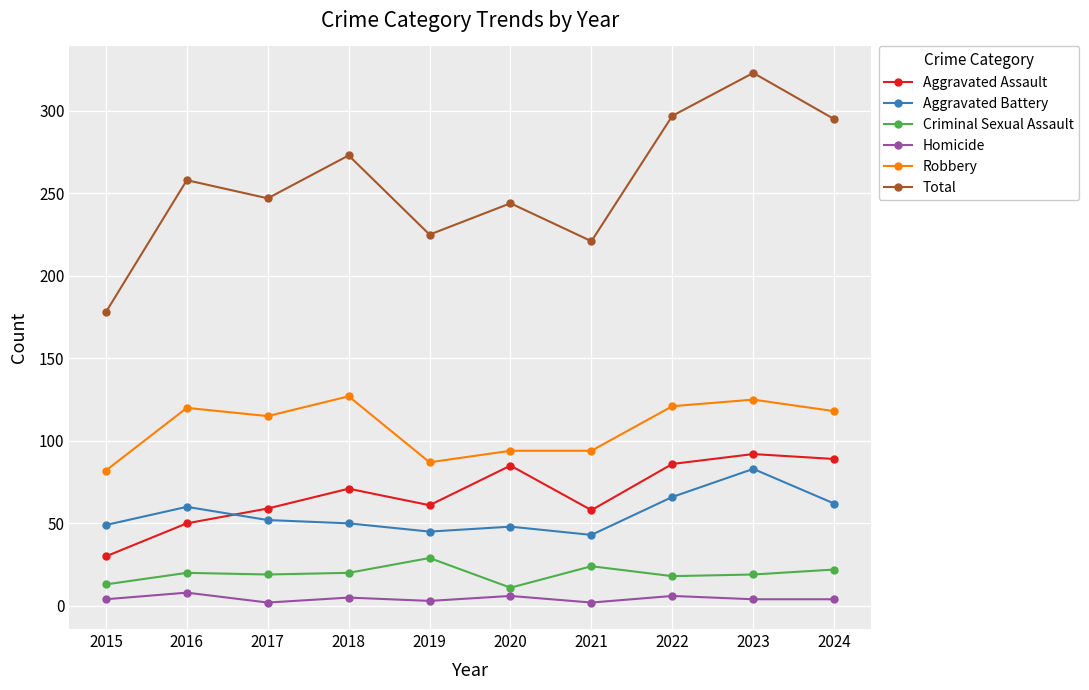

The Aggravated Assault series shows 38 at 2021. True or false?

False